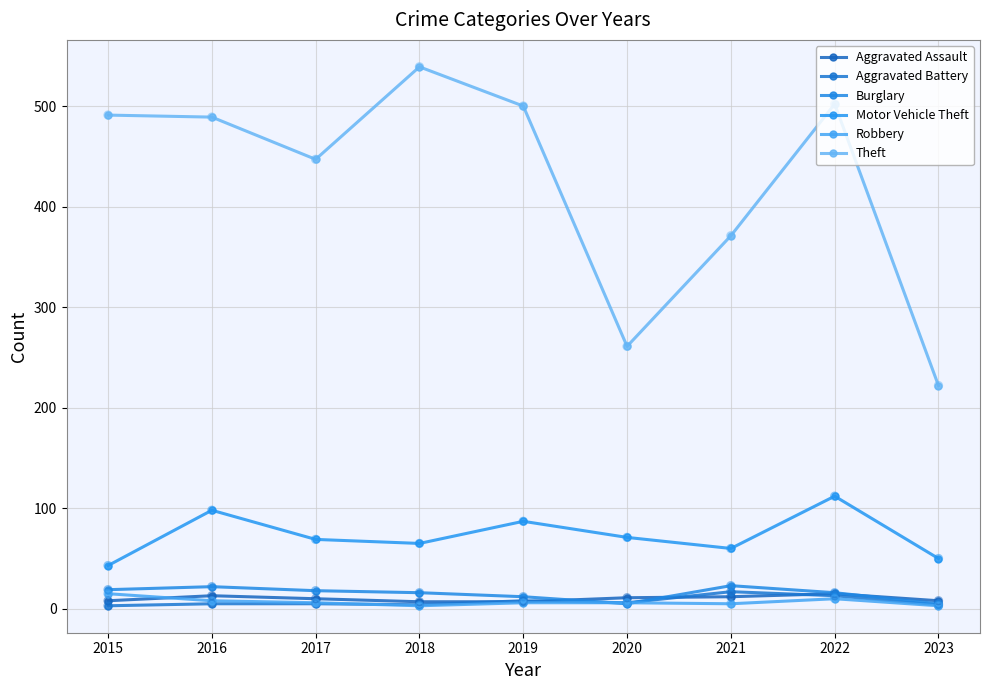

At which category is the sum across all series the highest?

2022